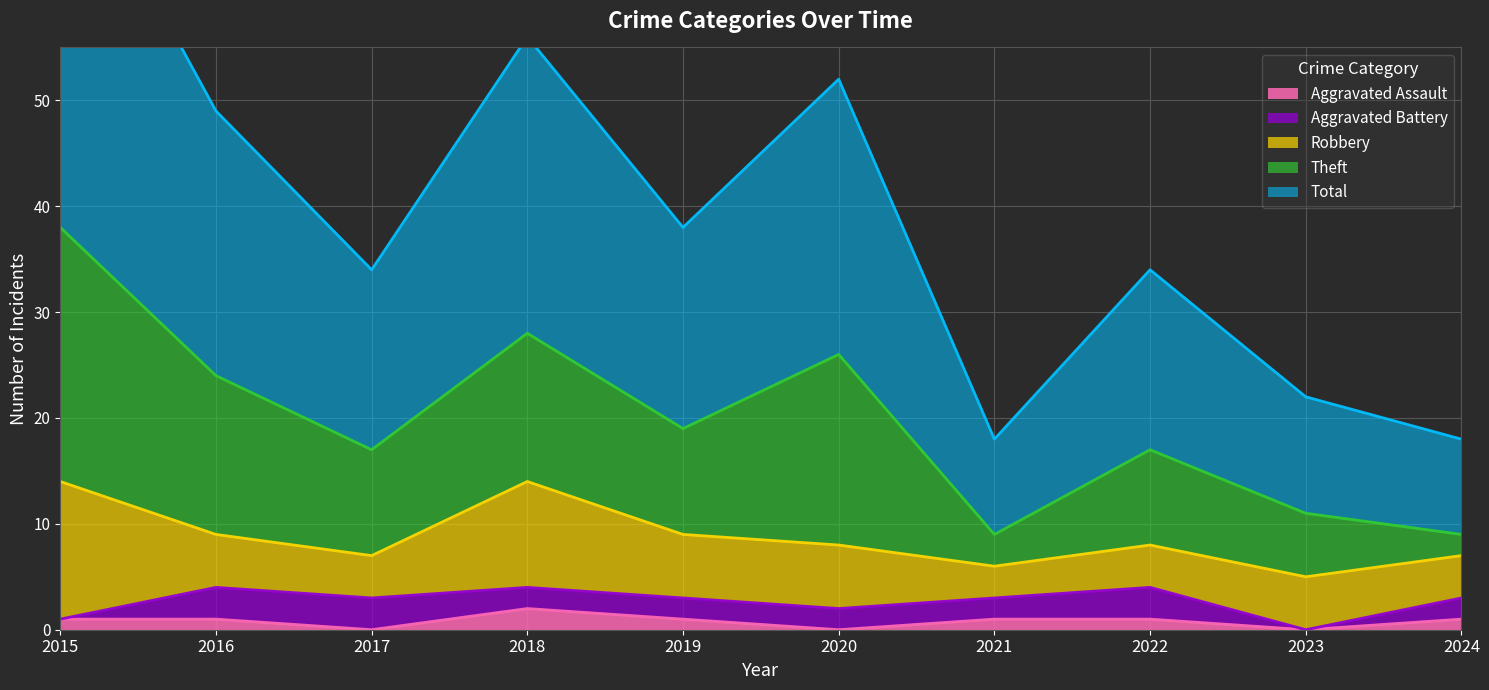

Is it true that Aggravated Assault equals 1 at 2015?

True